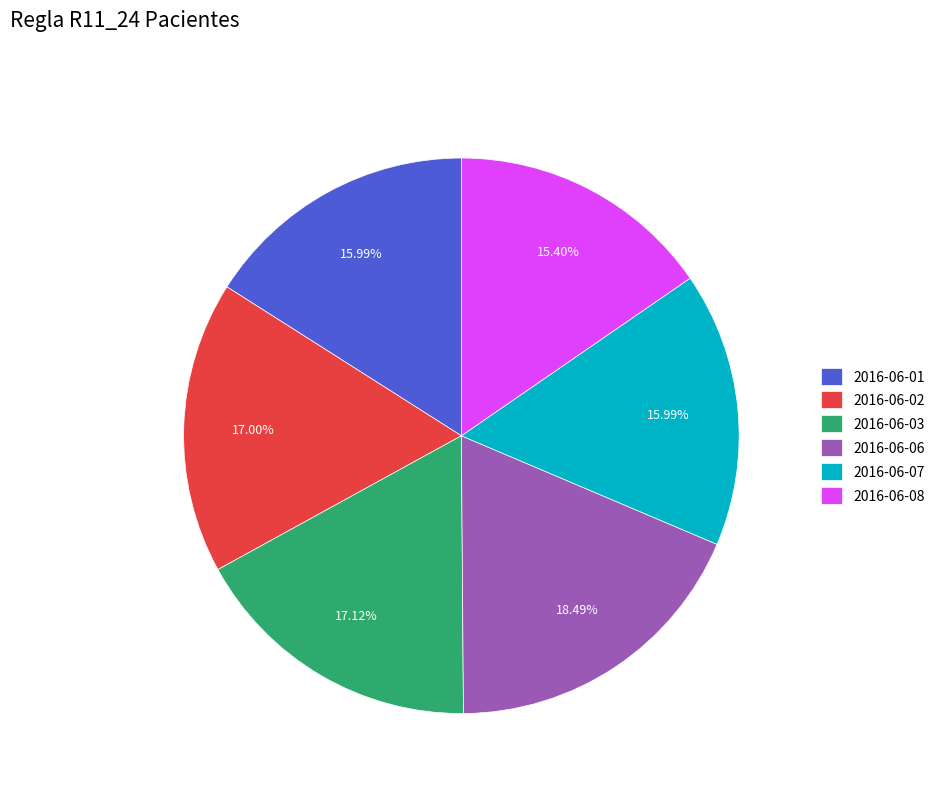

Which has a higher value, 2016-06-03 or 2016-06-08?

2016-06-03